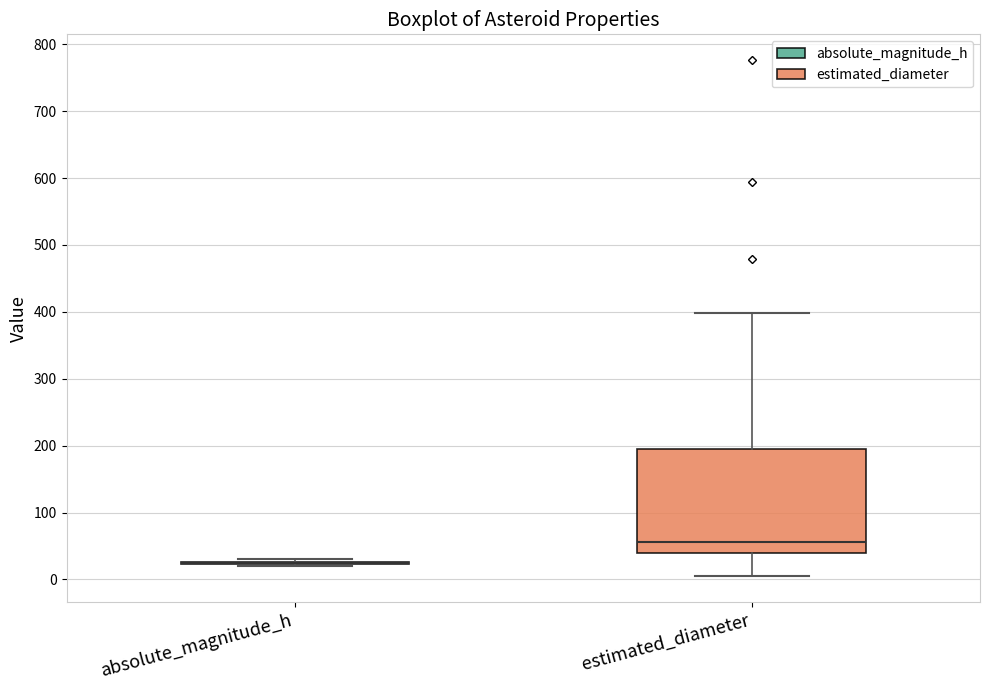

Comparing the boxes themselves (not the whiskers), which one is the tallest?

estimated_diameter